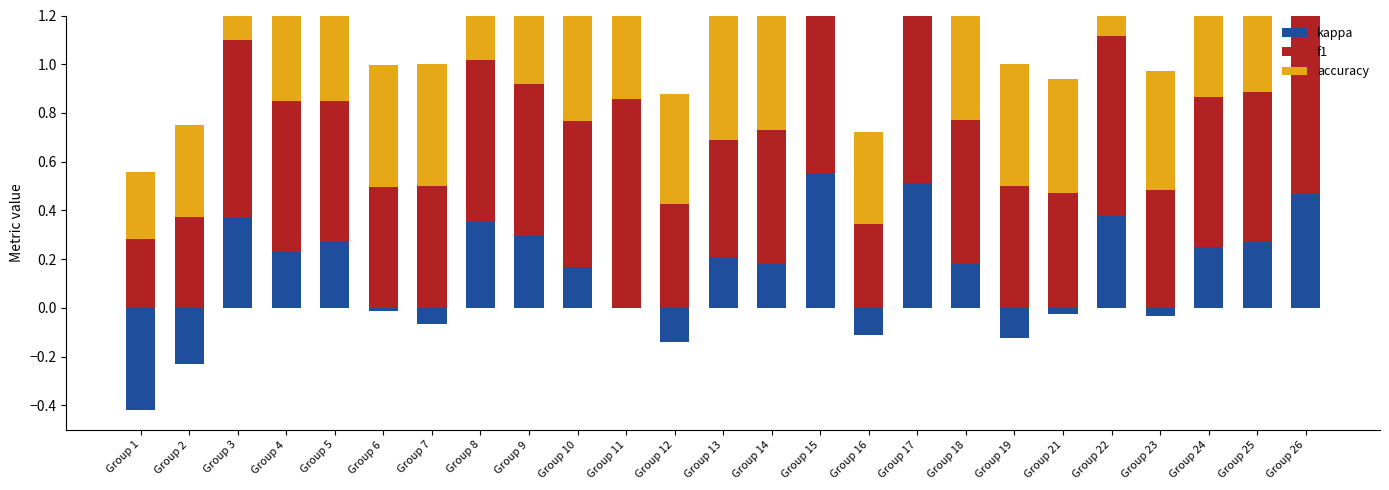

At which category is the sum across all series the highest?

Group 15